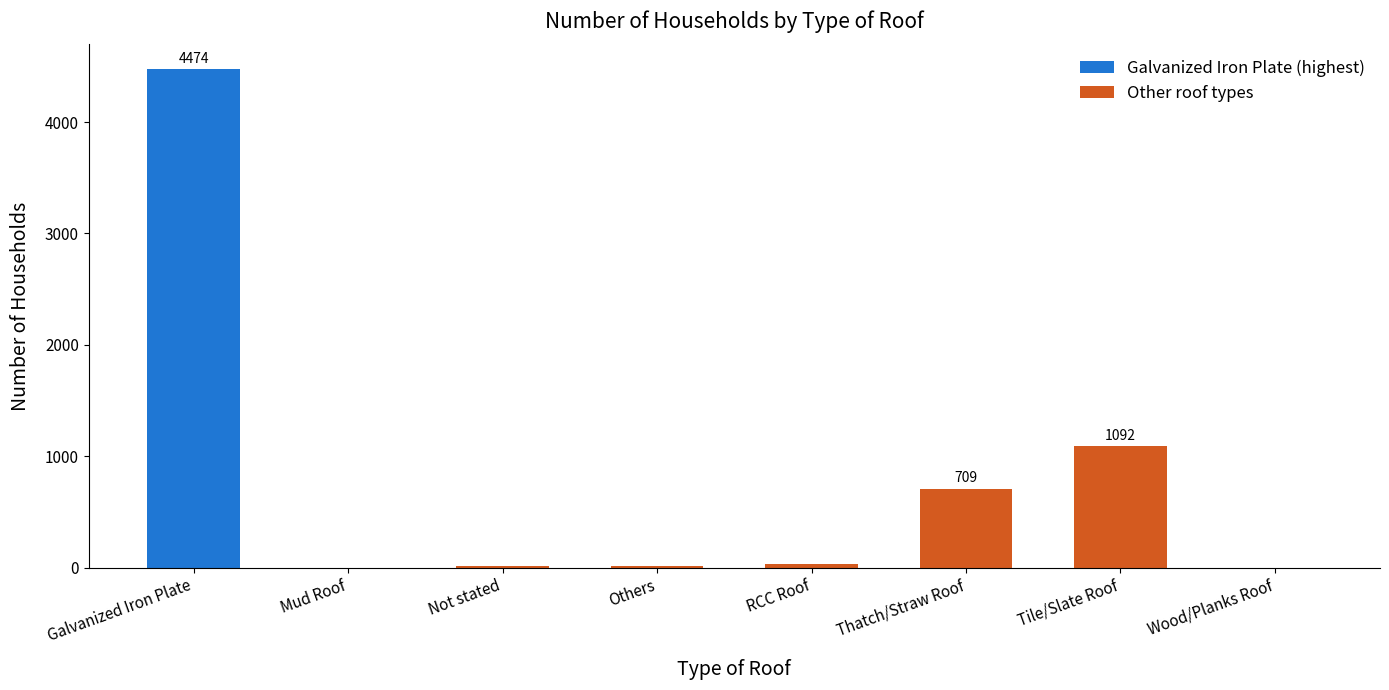

What is the change in value from Not stated to Thatch/Straw Roof?

+690